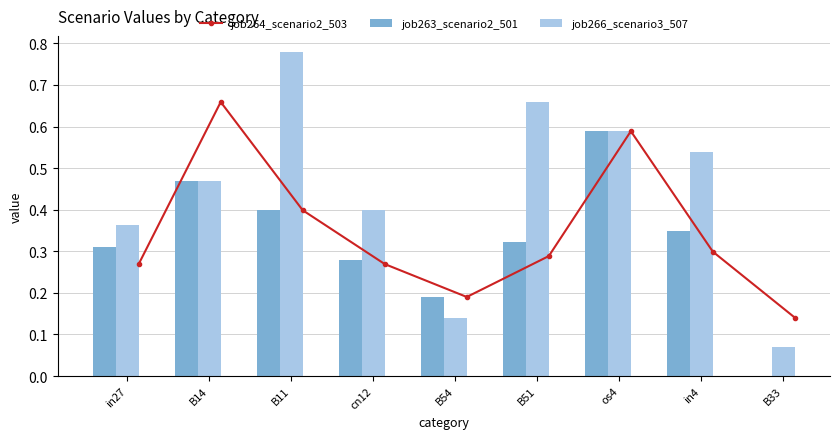

Which series has the largest range (max minus min)?

job266_scenario3_507